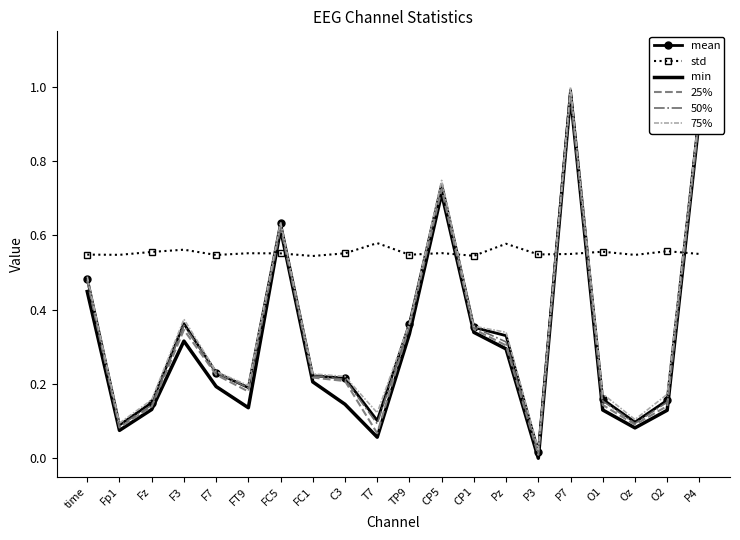

Which label corresponds to the smallest value in the chart?

P3